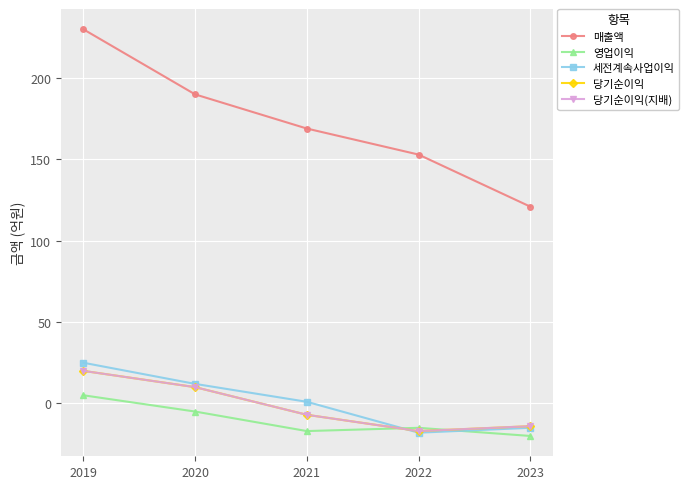

Does the chart have visible grid lines?

Yes